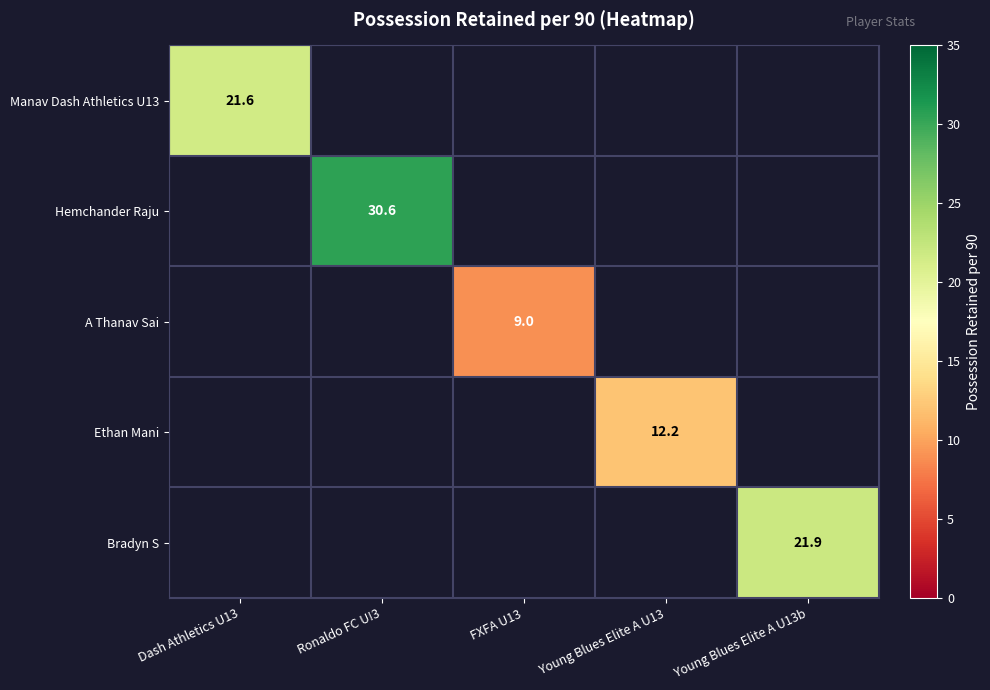

Which has a higher value, FXFA U13 or Dash Athletics U13?

Dash Athletics U13